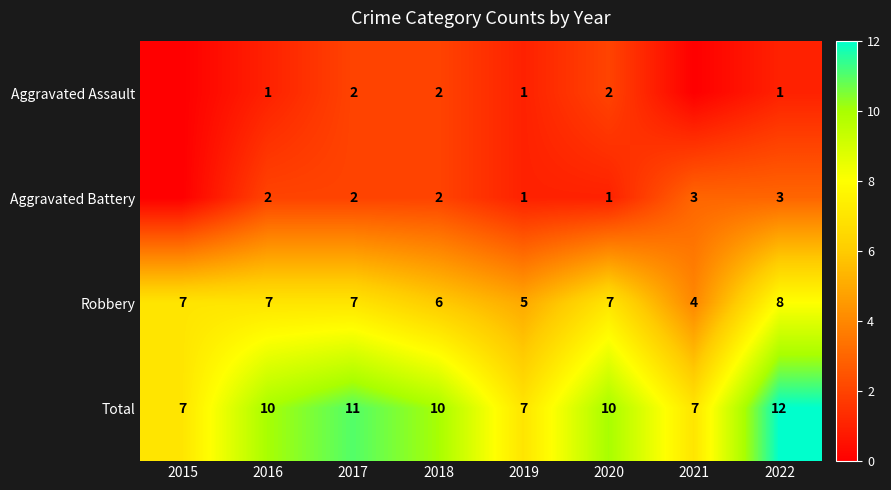

How many data points in Robbery are less than 7?

3